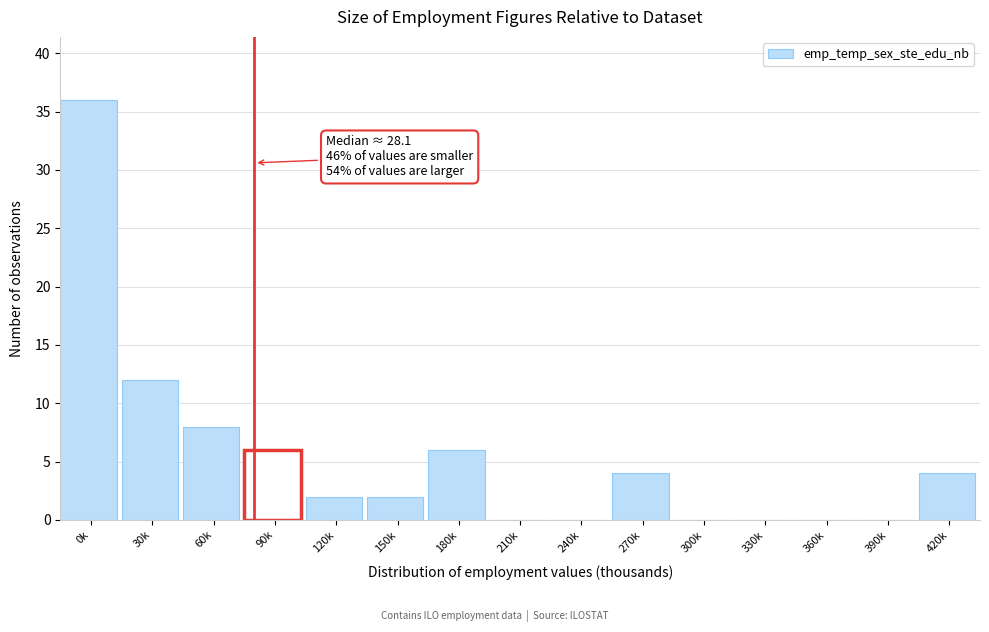

Reading left to right, what are all the values shown in this chart?

0k=36	30k=12	60k=8	90k=6	120k=2	150k=2	180k=6	210k=0	240k=0	270k=4	300k=0	330k=0	360k=0	390k=0	420k=4